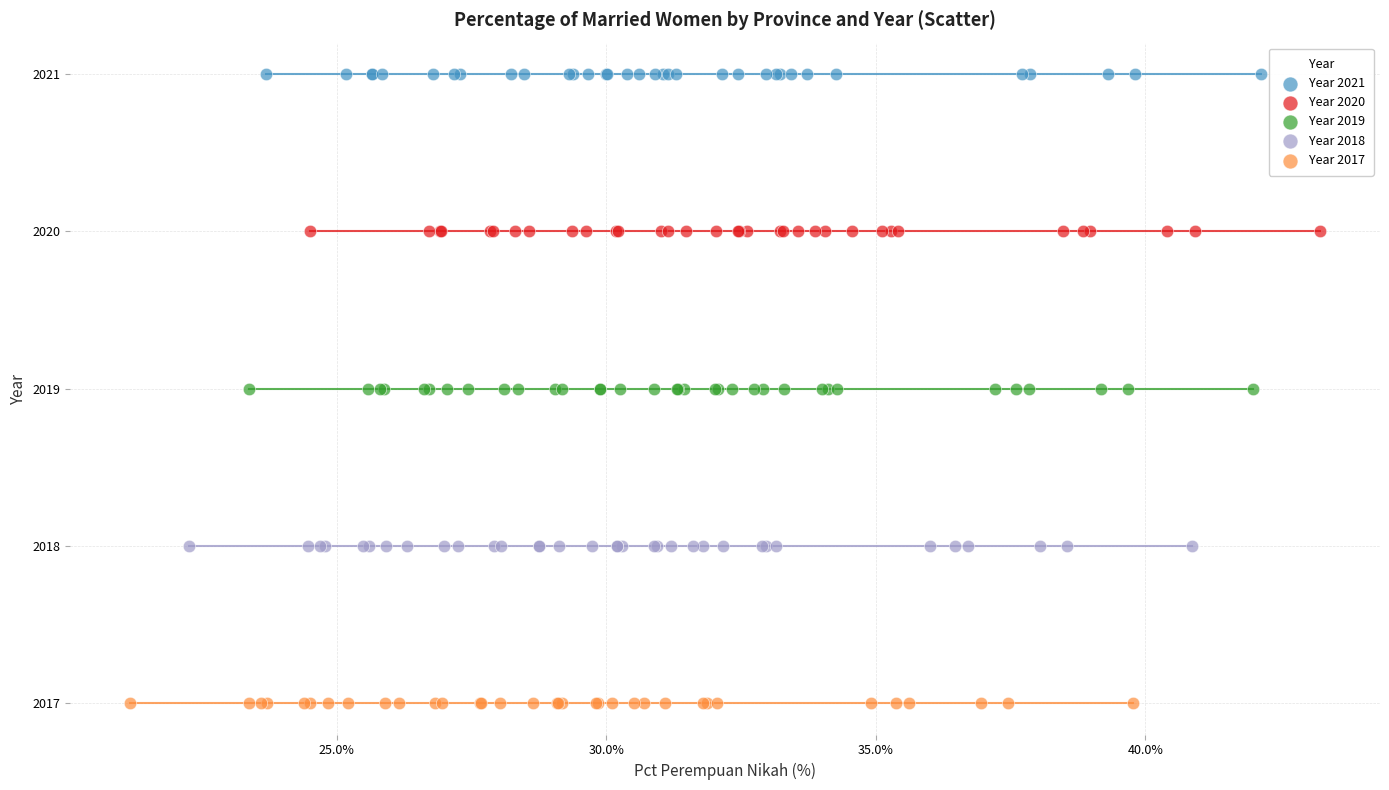

Which series reaches the maximum Y coordinate?

Year 2021